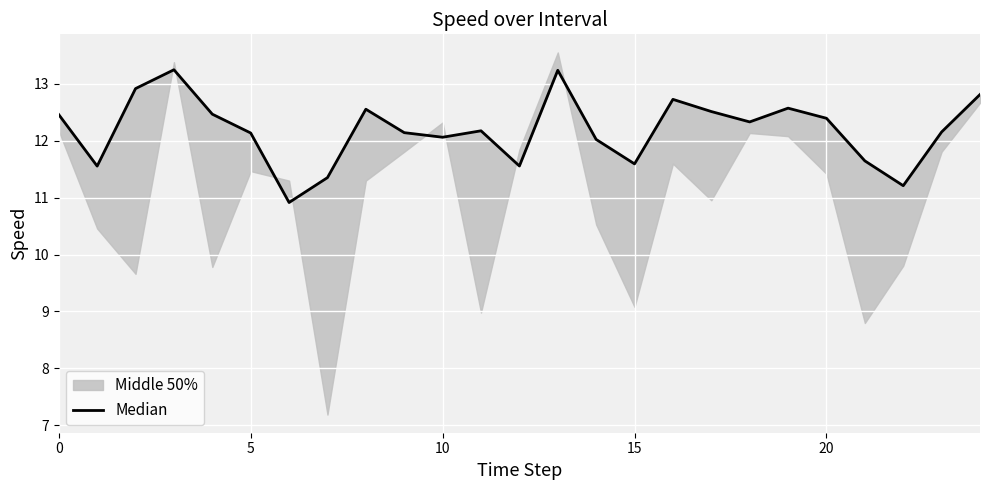

Between 25 and 17, which is larger?

17